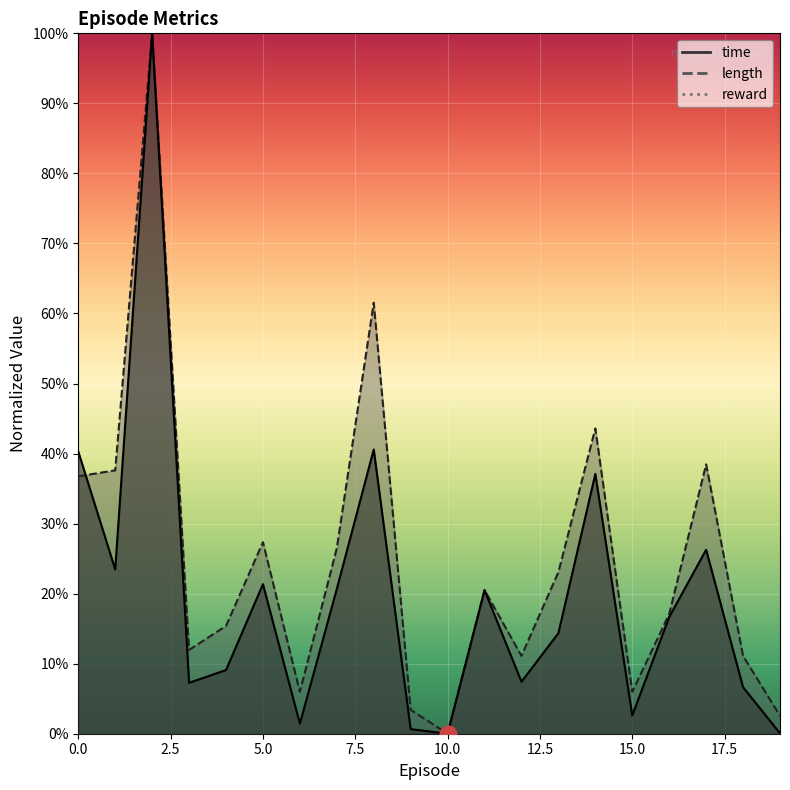

After their last crossing, which series has the higher values: length or time?

length